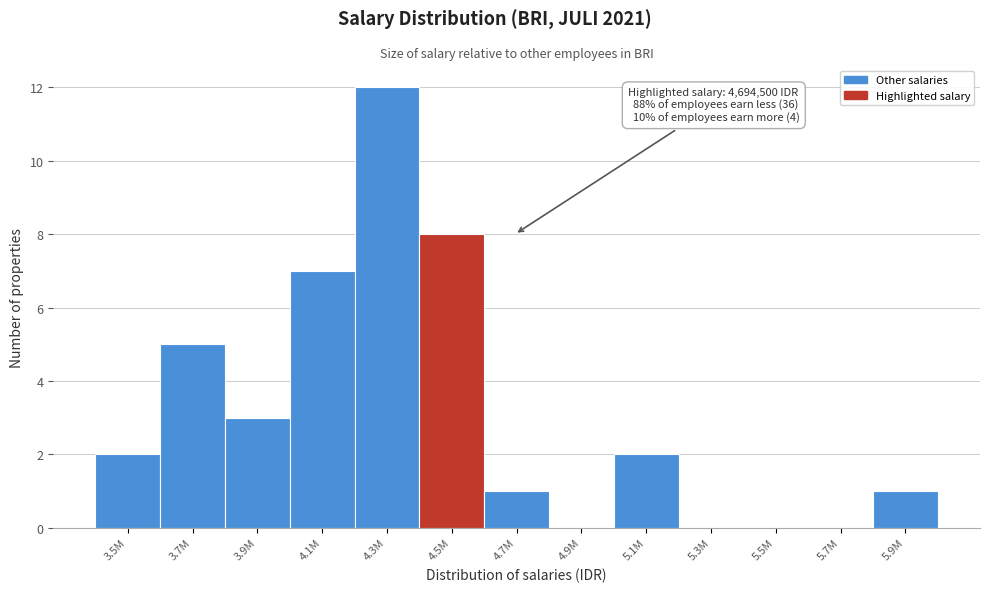

Reading left to right, list all the values displayed in this chart.

3.5M=2	3.7M=5	3.9M=3	4.1M=7	4.3M=12	4.5M=8	4.7M=1	4.9M=0	5.1M=2	5.3M=0	5.5M=0	5.7M=0	5.9M=1